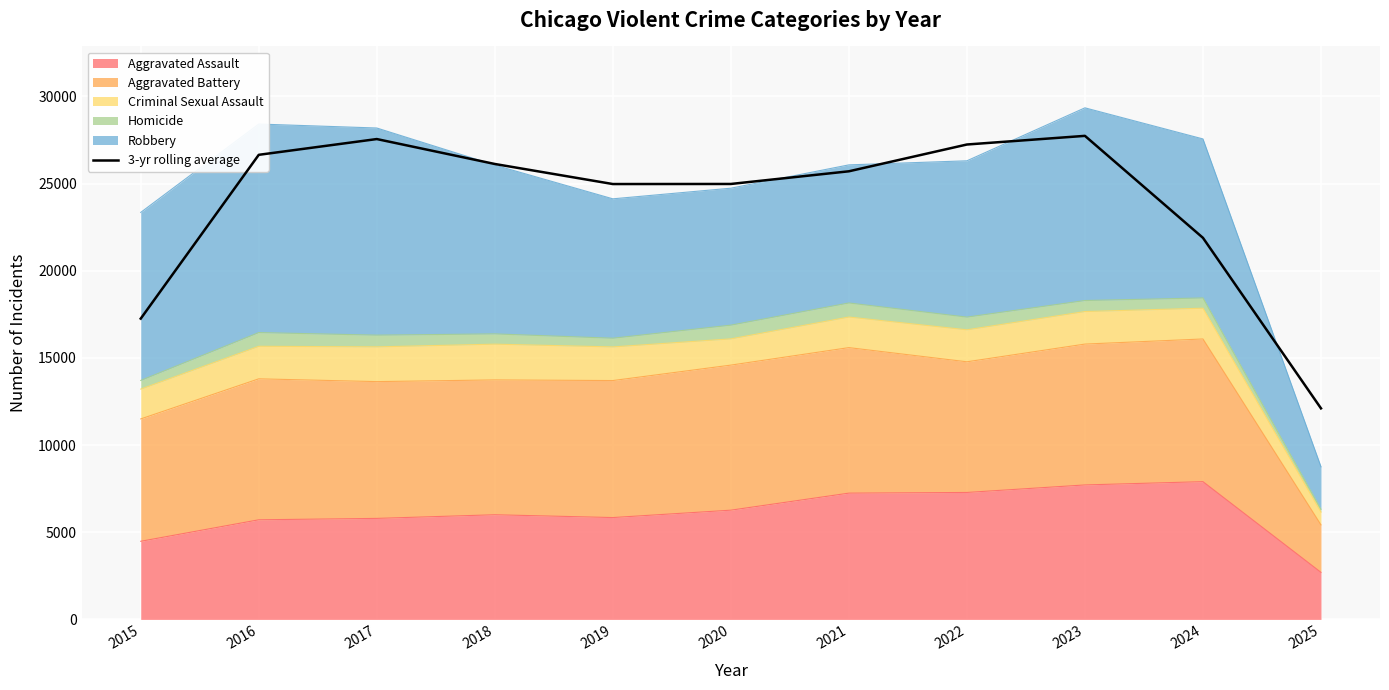

Reading left to right, list all the values displayed in this chart.

17251.3	26646.0	27550.3	26120.7	24970.0	24974.3	25701.3	27237.7	27733.7	21884.3	12104.0